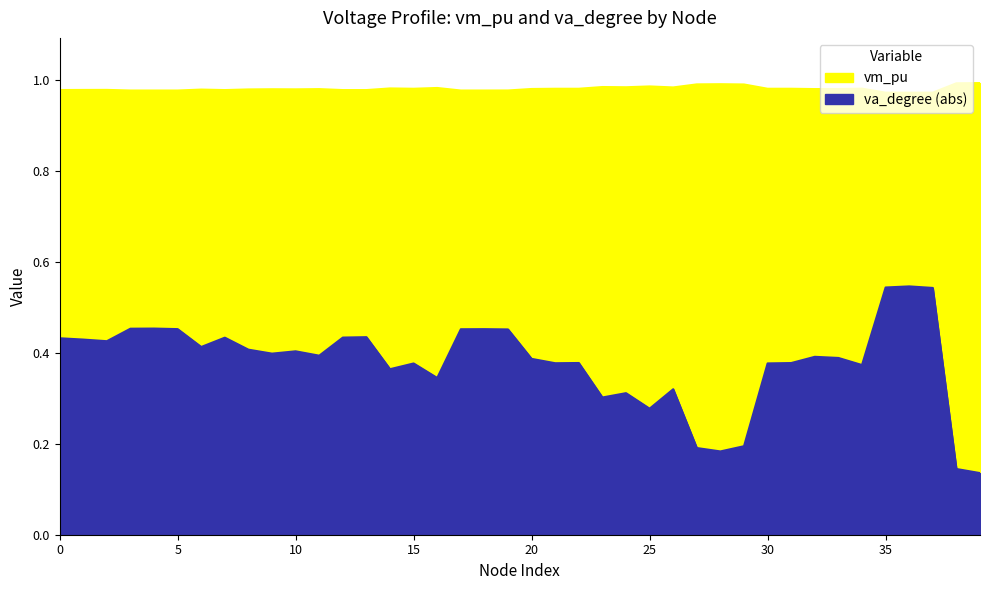

True or false: vm_pu and va_degree intersect in this chart.

False